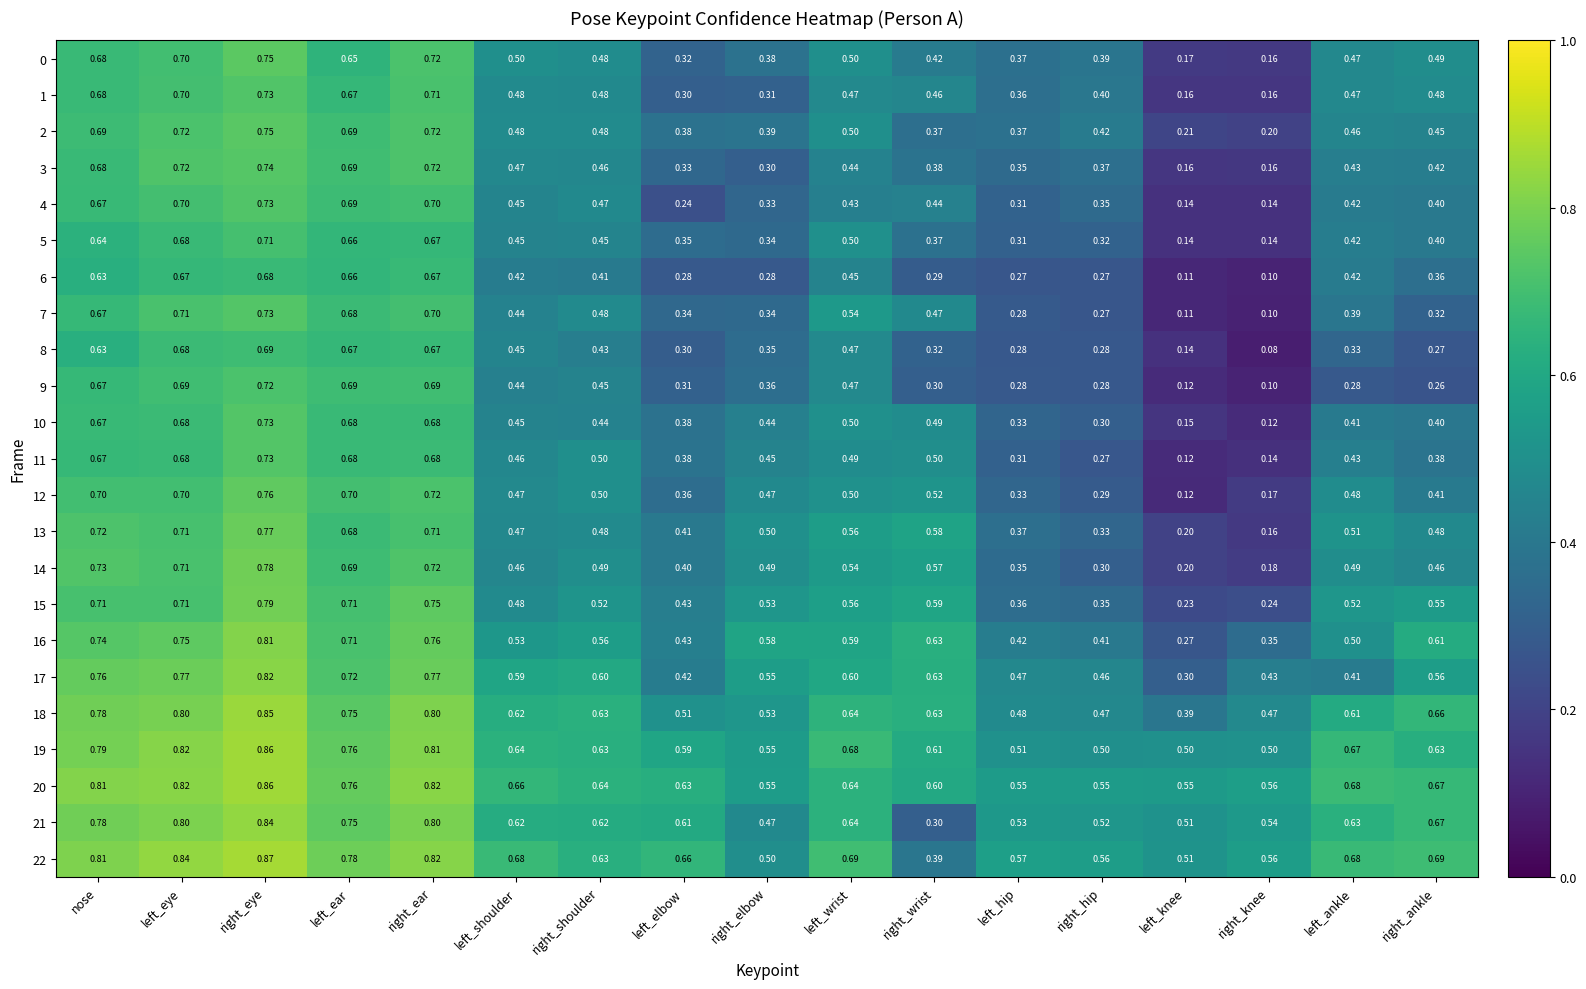

At which category is the sum across all series the highest?

right_eye